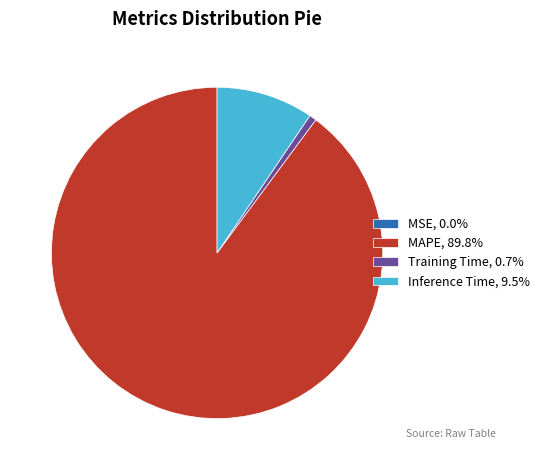

Does any single category account for the majority?

Yes